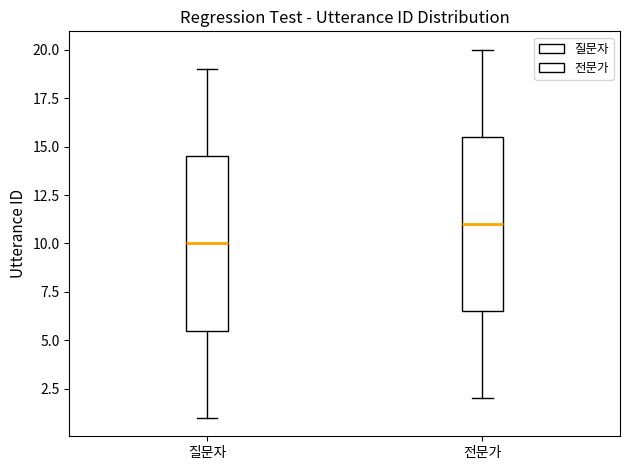

Which box has the lowest median line?

질문자